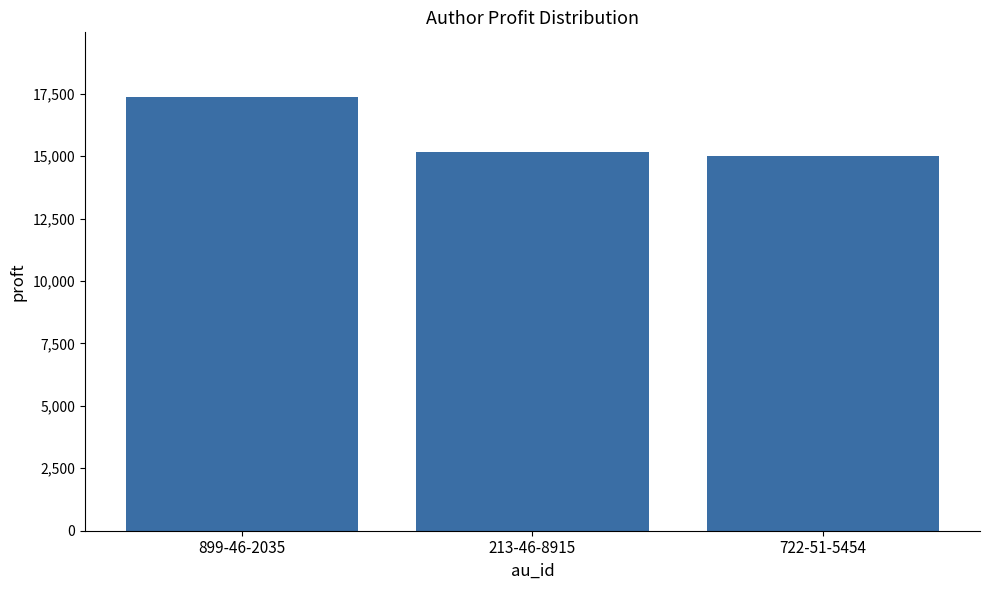

At which category does the chart reach its peak across all series?

899-46-2035